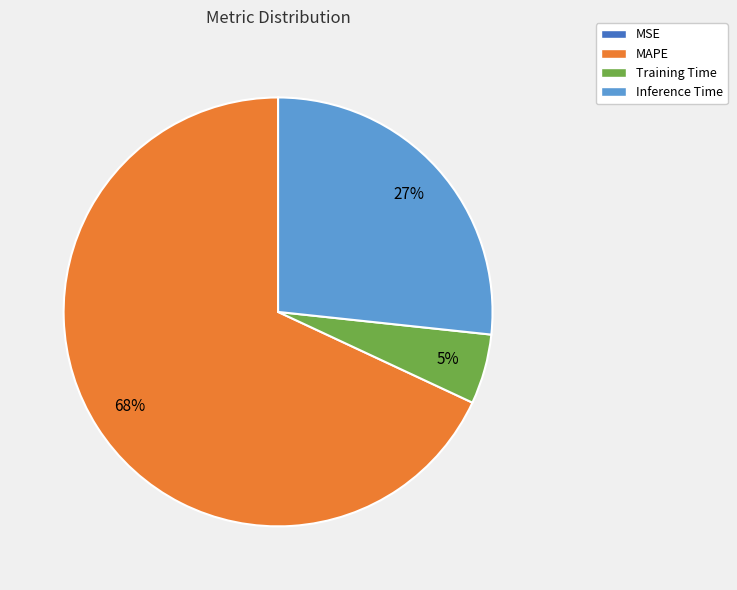

Is there a majority slice in this chart?

Yes